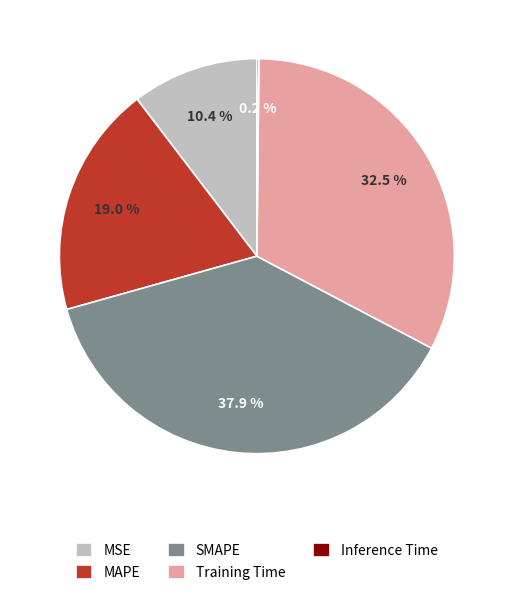

To the nearest percent, what portion does MAPE represent?

19%